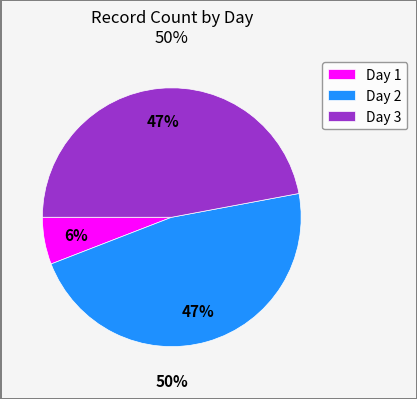

To the nearest percent, what percentage of the pie is Day 3?

47%